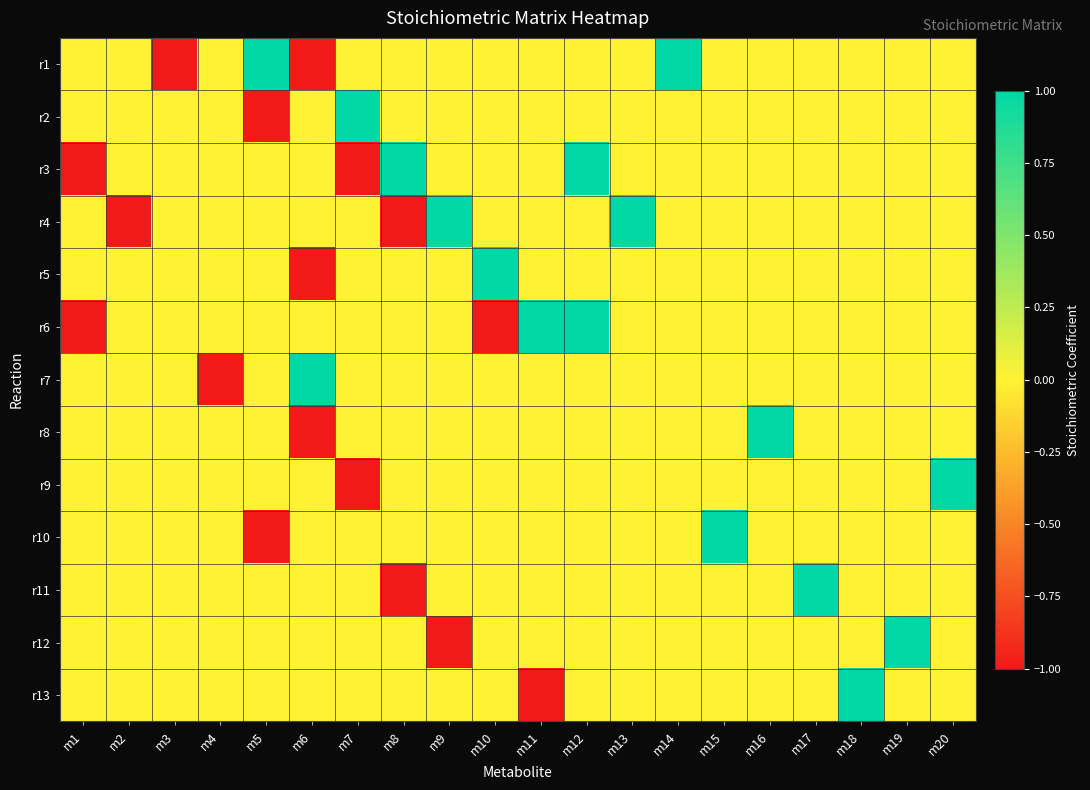

How many series are shown in this chart?

13